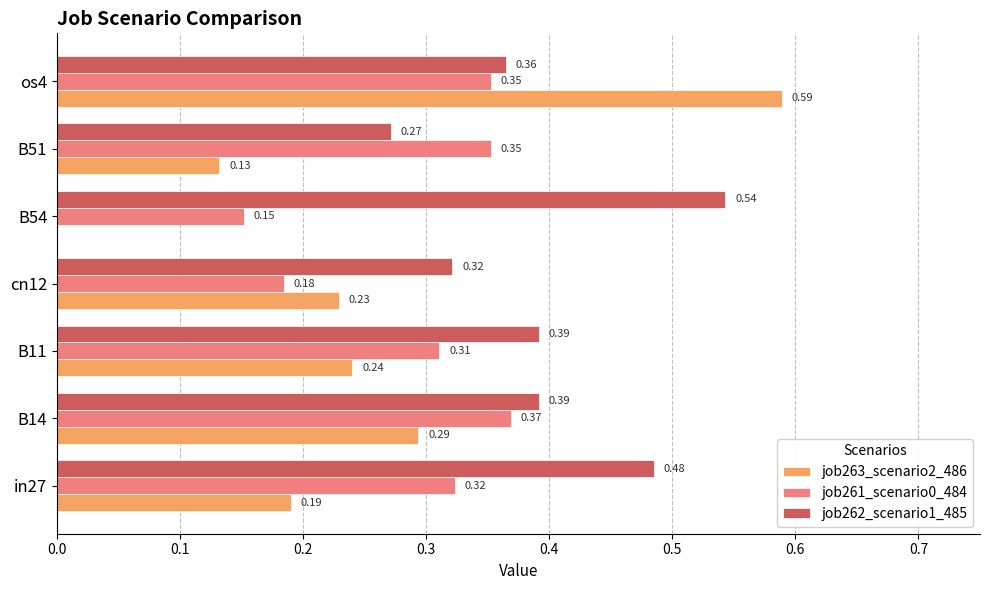

Which series changed the most between B11 and cn12?

job261_scenario0_484